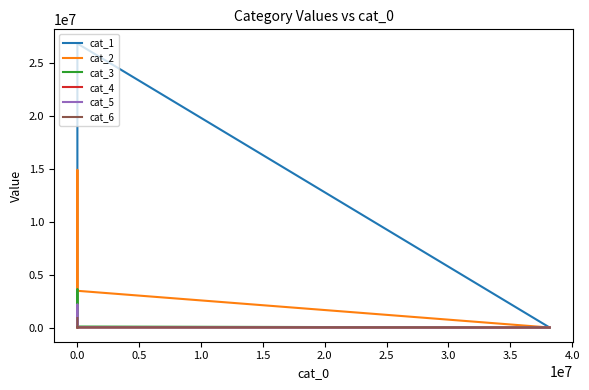

What is the approximate value of cat_5 at 0.0, to the nearest 10?

5240